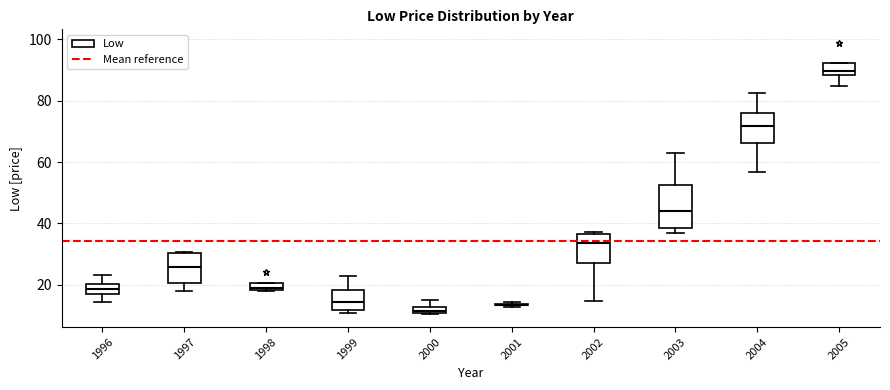

Where does the upper whisker of the box at x = 2003 end on the y-axis? The values are not printed on the chart, so give them approximately, as read against the axis.

64